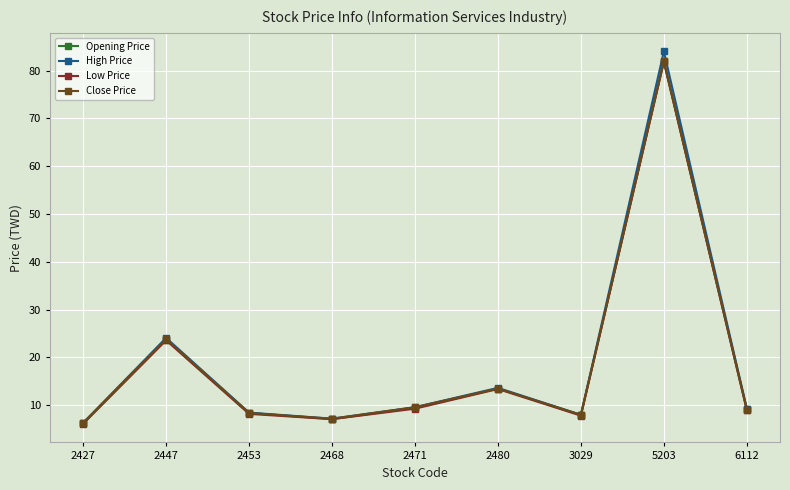

How many values in the Opening Price series are below 9?

4